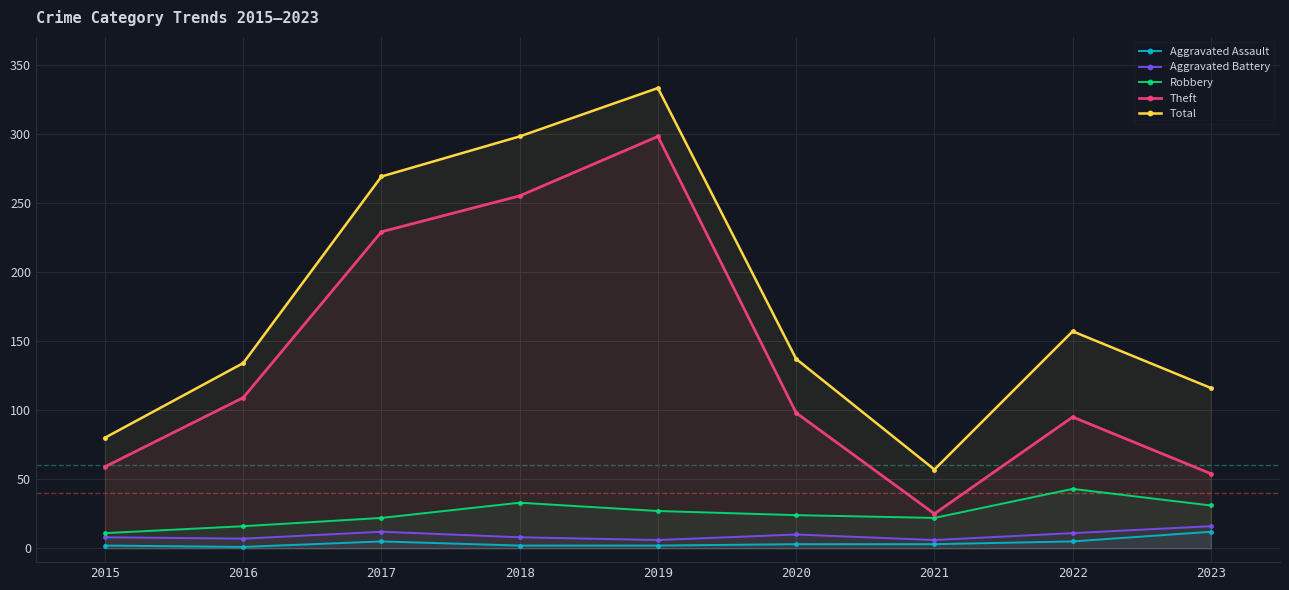

Reading left to right, list all the values displayed in this chart.

Aggravated Assault: 2	1	5	2	2	3	3	5	12
Aggravated Battery: 8	7	12	8	6	10	6	11	16
Robbery: 11	16	22	33	27	24	22	43	31
Theft: 59	109	229	255	298	98	25	95	54
Total: 80	134	269	298	333	137	57	157	116